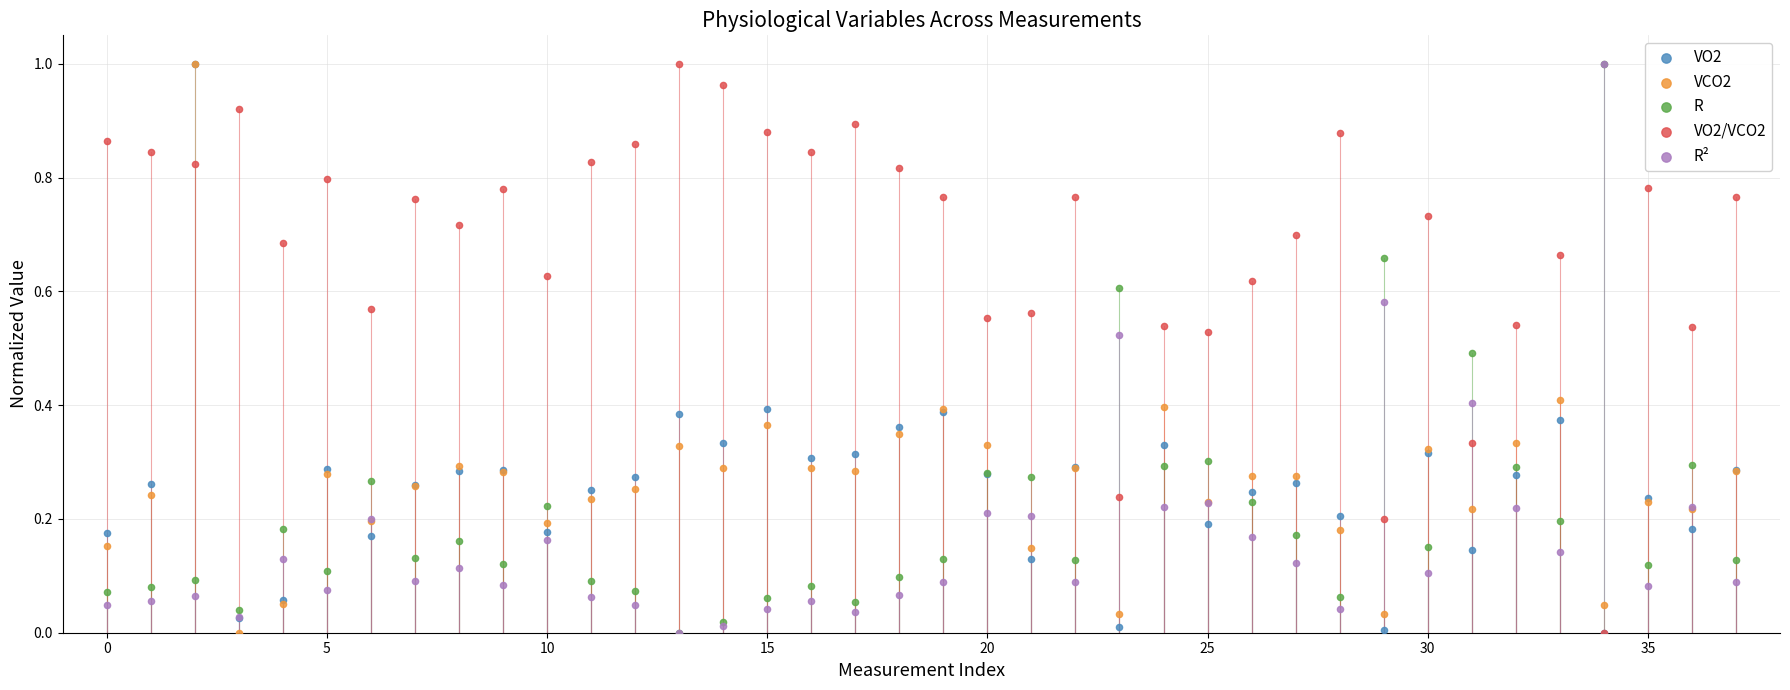

What are all the series names shown in the legend?

VO2, VCO2, R, VO2/VCO2, R²